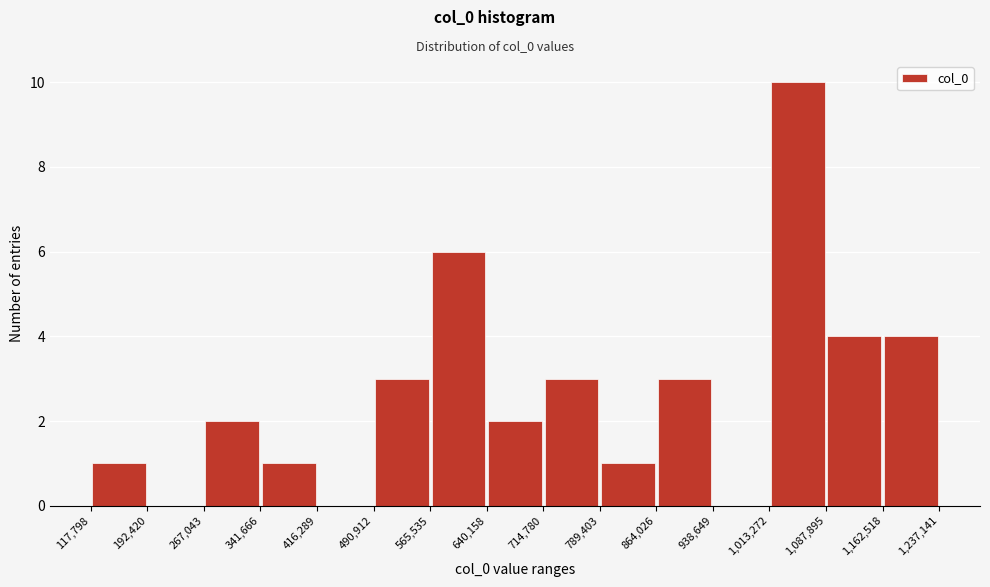

What is the height of the bar covering 565,535 to 640,158 on the x-axis? The values are not printed on the chart, so give them approximately, as read against the axis.

6